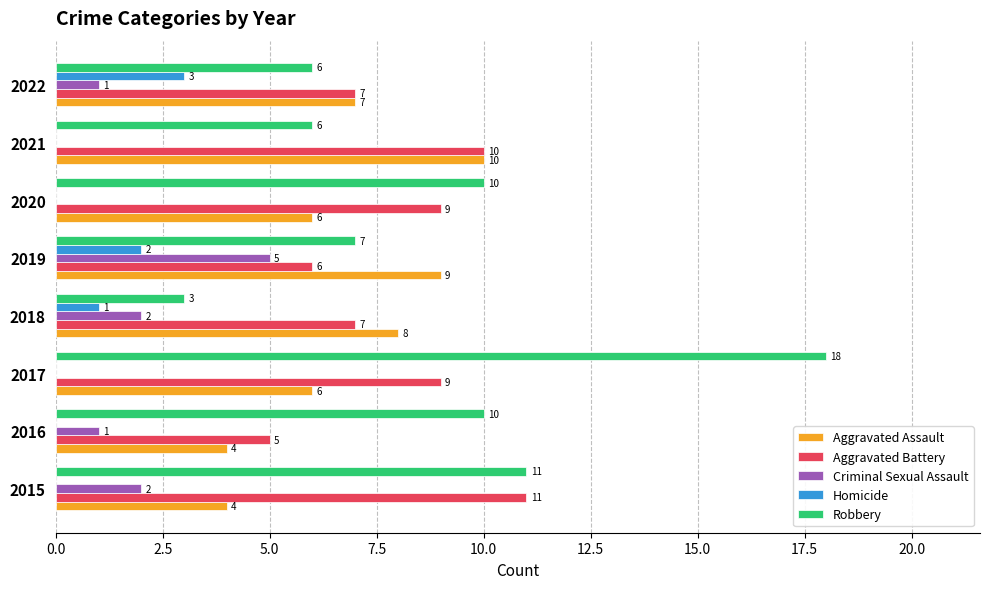

What is the sum of all Homicide values?

6